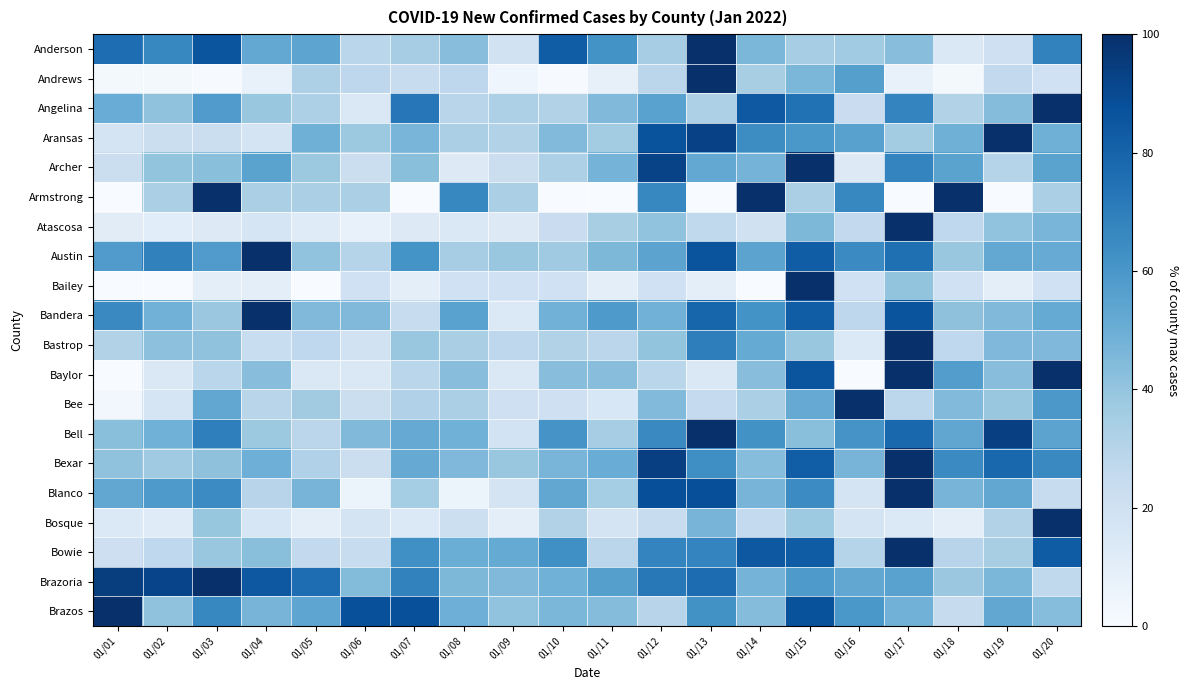

What is the total value across all series at 01/09?

512.6